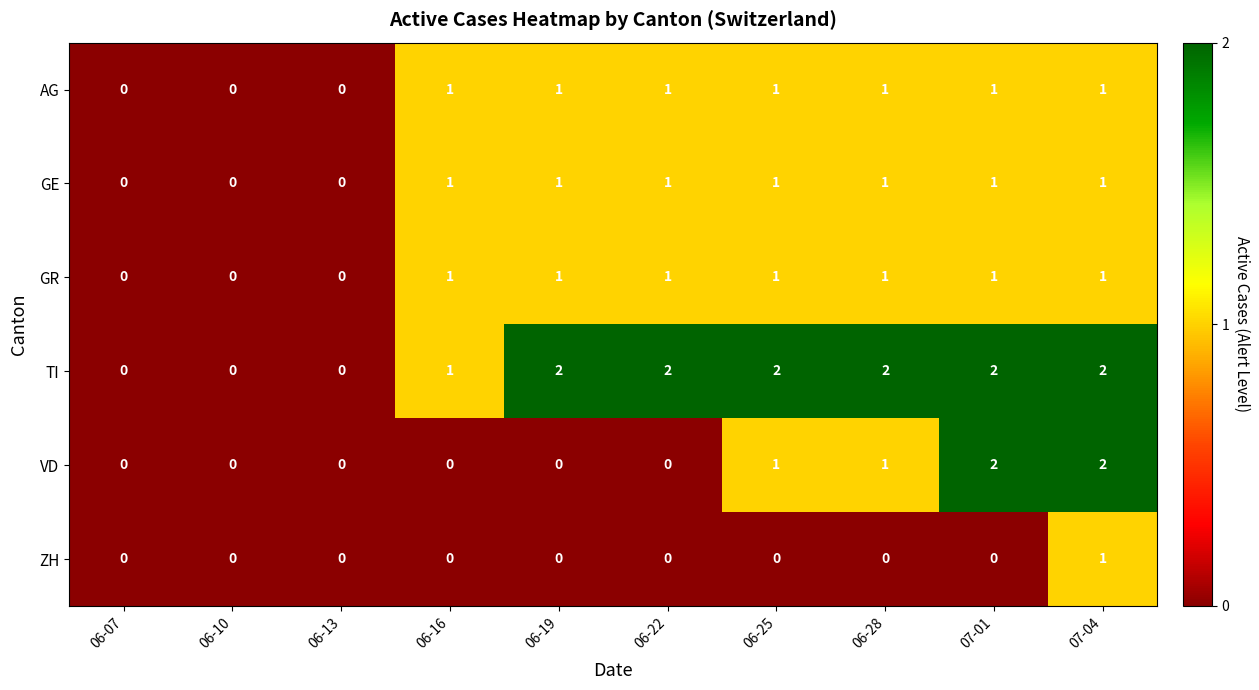

What is the sum of all GR values?

7